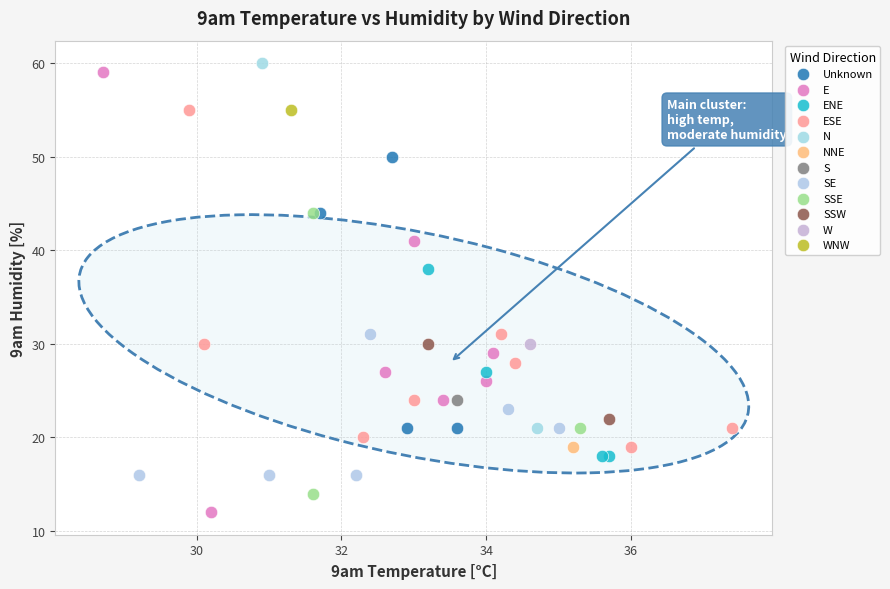

What are all the series names shown in the legend?

Unknown, E, ENE, ESE, N, NNE, S, SE, SSE, SSW, W, WNW